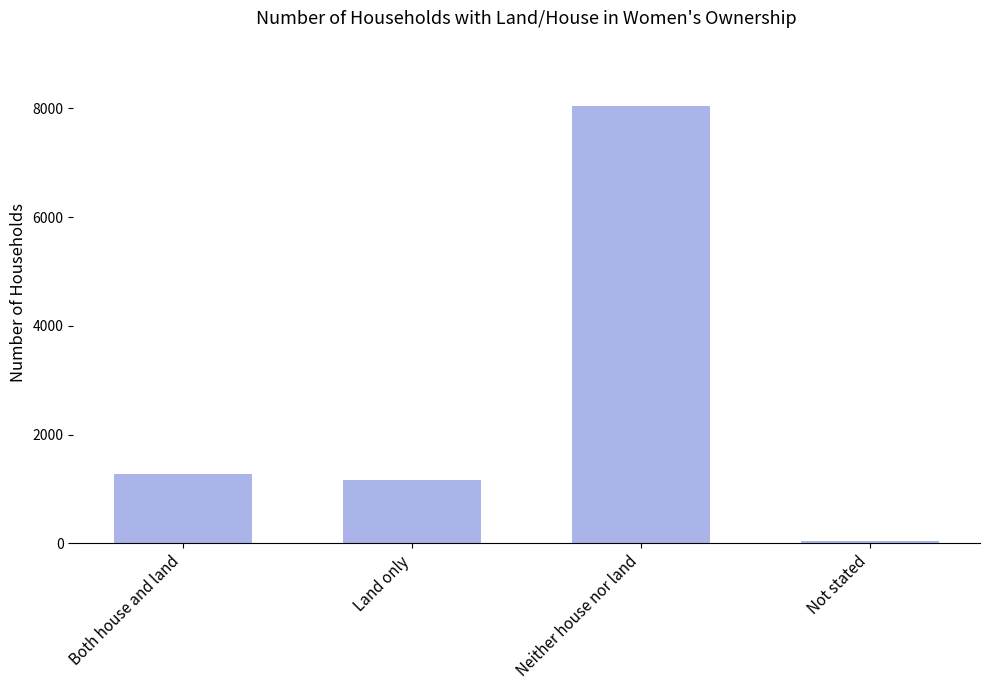

True or false: the data shows 8039 at Neither house nor land.

True